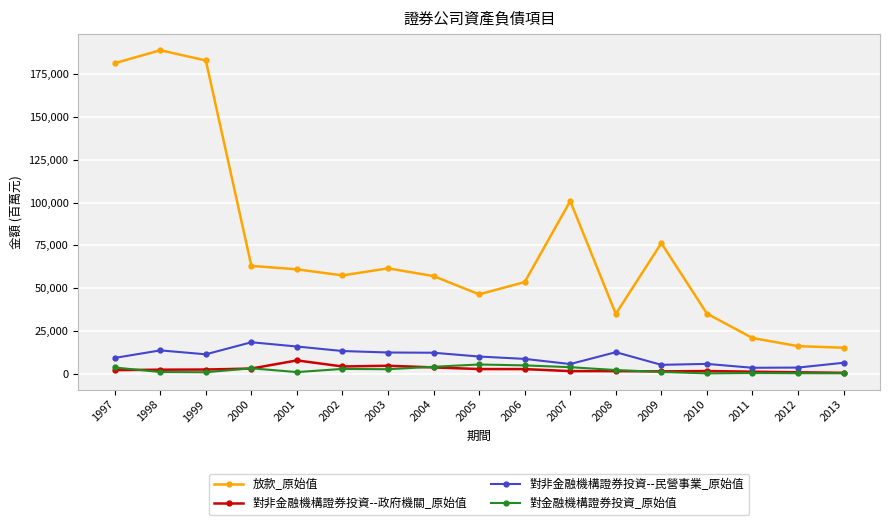

What is the value of the 對非金融機構證券投資--政府機關_原始值 point at the 9th from the left?

2670